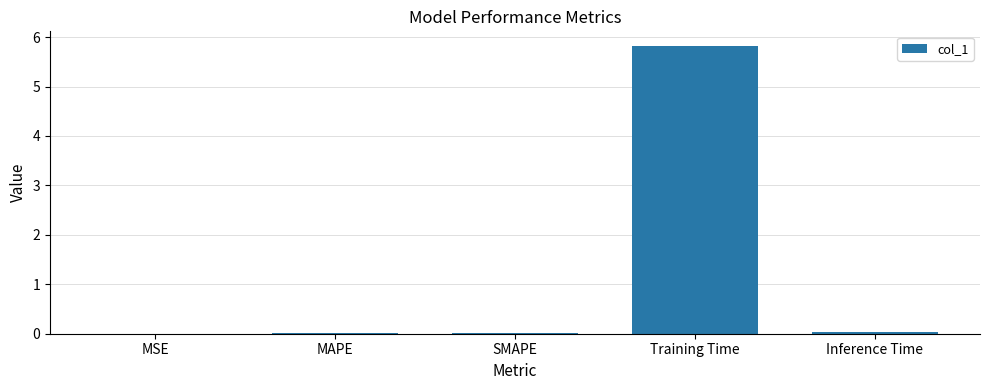

Are the bars grouped side by side (vs. stacked)?

No